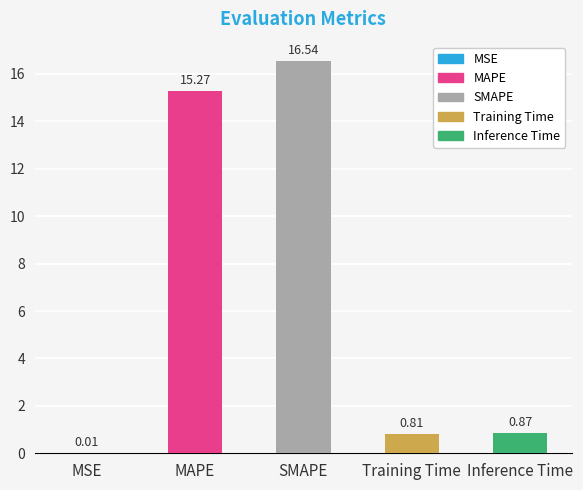

How many data points does each series have?

5